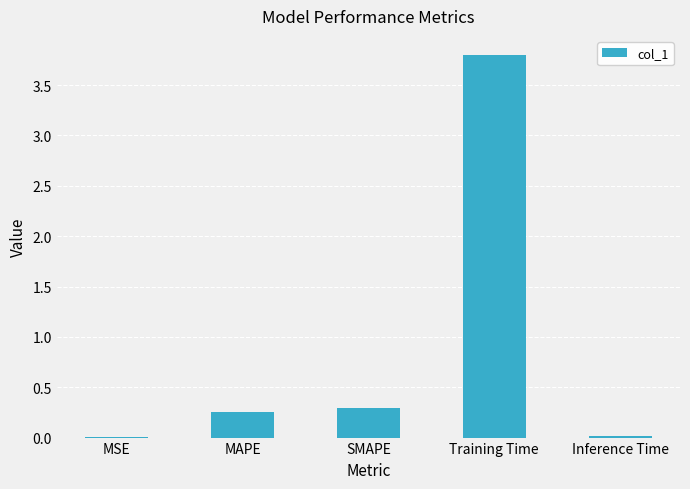

How many series are shown in this chart?

1